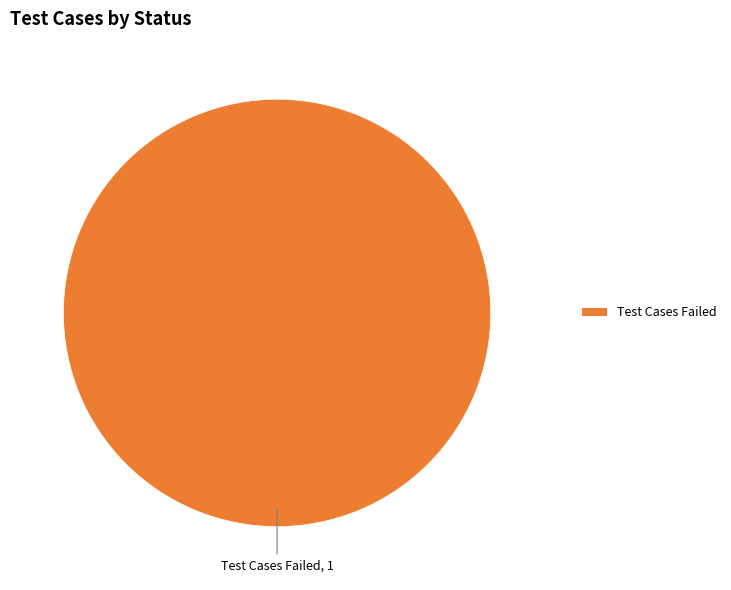

Is there a majority slice in this chart?

Yes